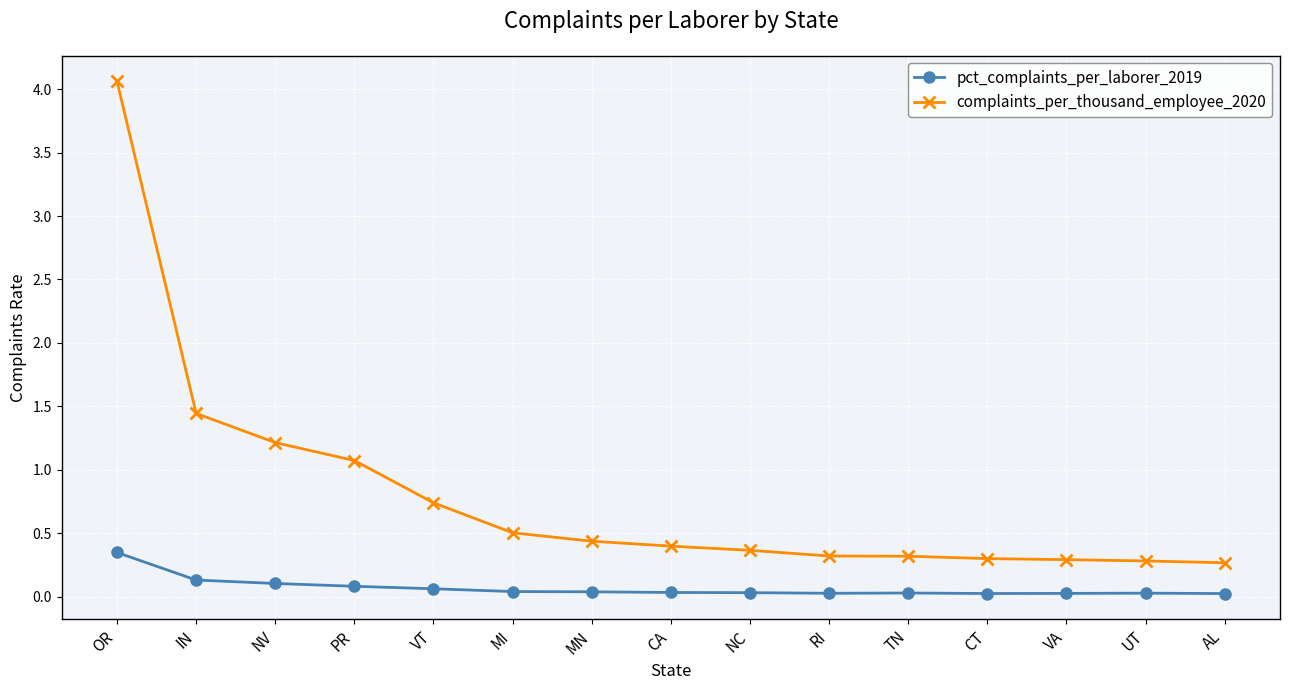

What is the average value of the complaints_per_thousand_employee_2020 series?

0.8